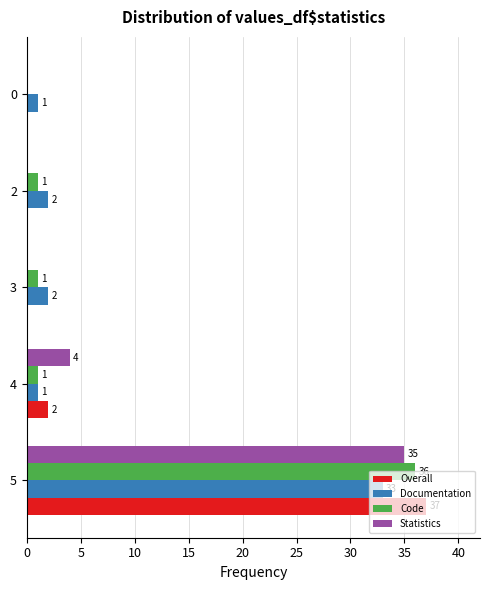

What are all the series names shown in the legend?

Overall, Documentation, Code, Statistics